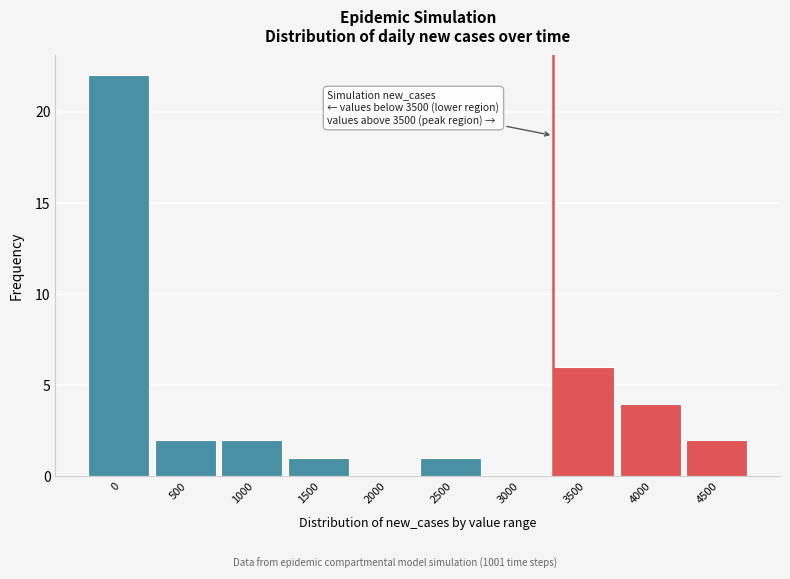

Reading left to right, what are all the values shown in this chart?

0=22	500=2	1000=2	1500=1	2000=0	2500=1	3000=0	3500=6	4000=4	4500=2